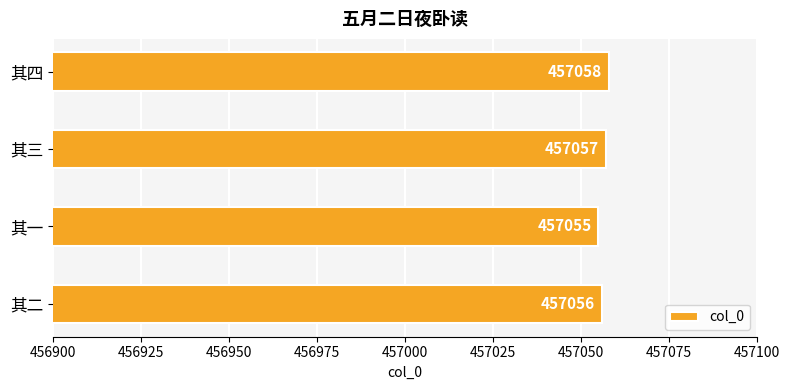

Which has a higher value, 其一 or 其二?

其二